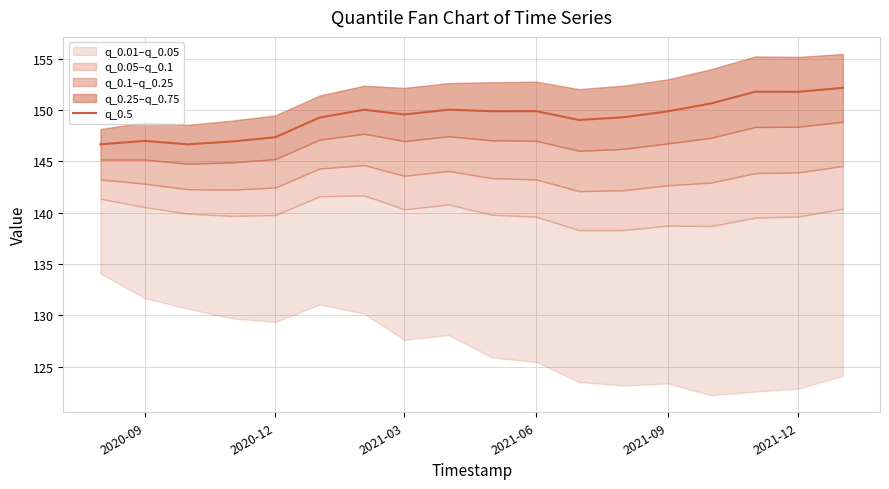

The value of q_0.5 at 2021-03 is 251.6. True or false?

False